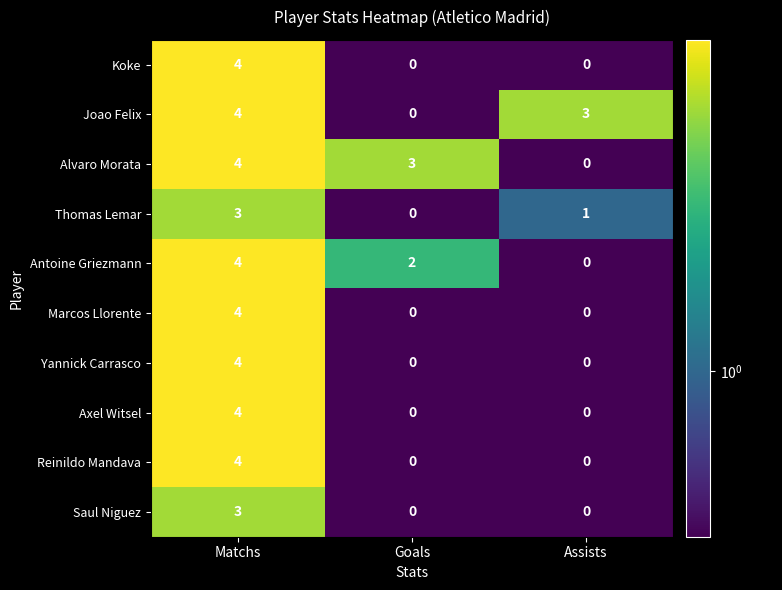

The Yannick Carrasco series shows 2 at Assists. True or false?

False